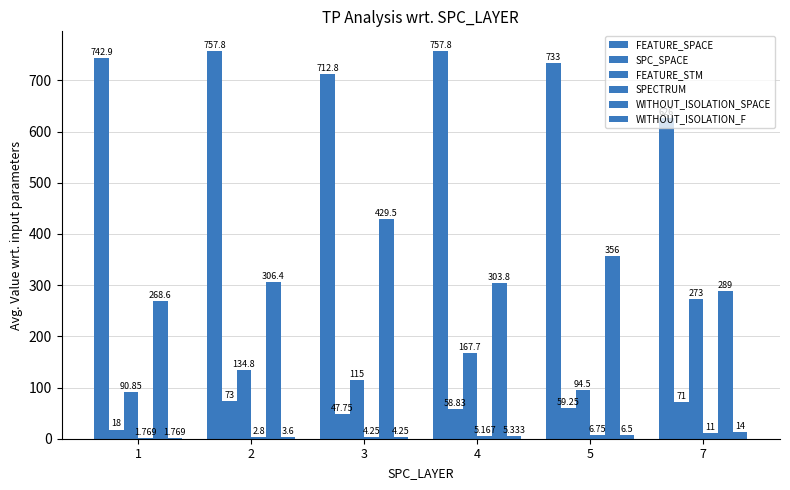

How many series are shown in this chart?

6